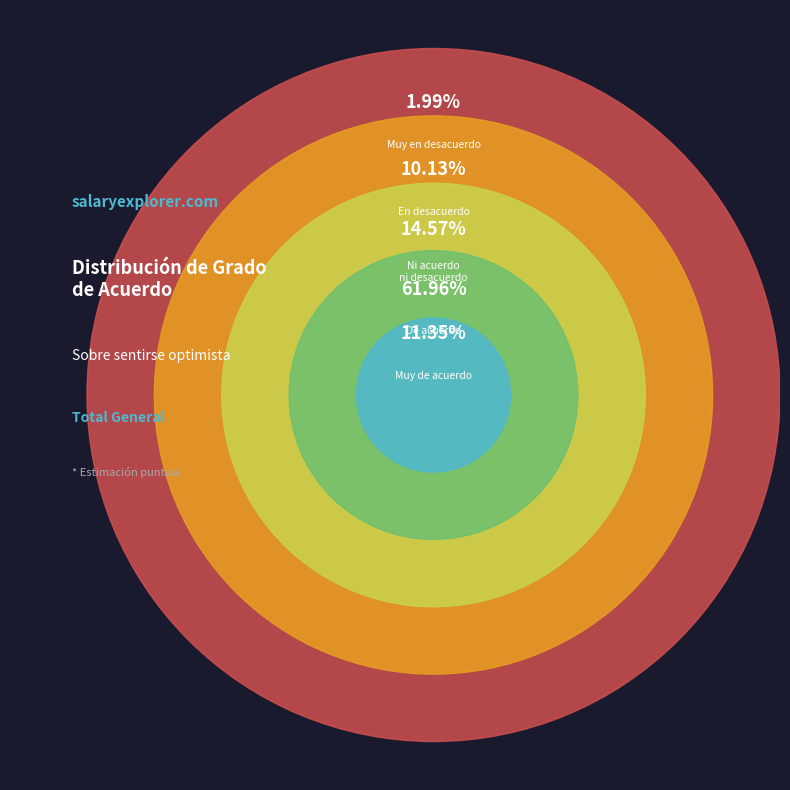

What is the ratio of the value at Muy de acuerdo to the value at Muy en desacuerdo?

5.7